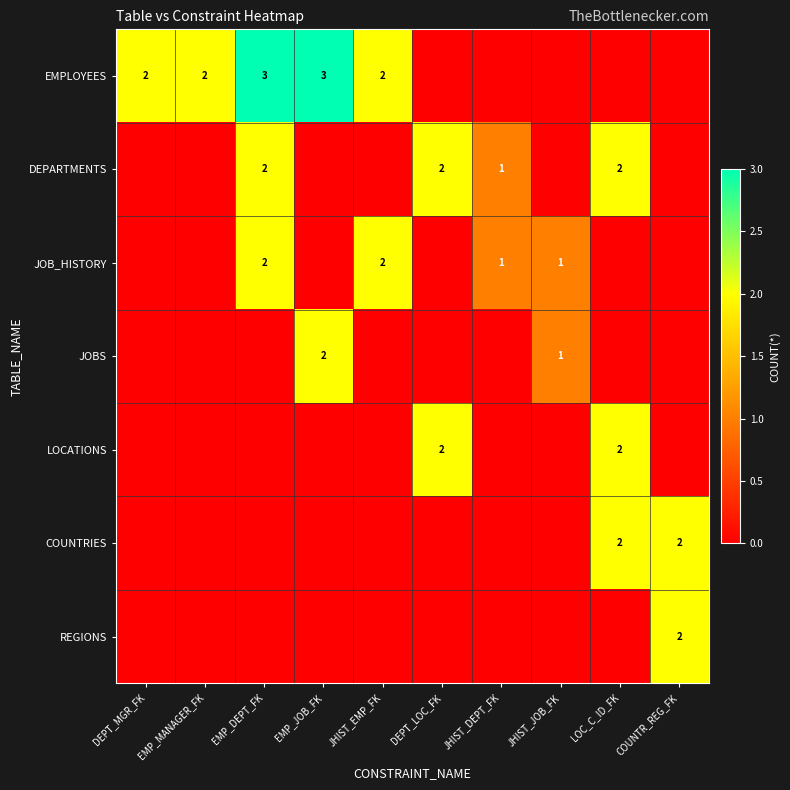

The value of REGIONS at COUNTR_REG_FK is 0. True or false?

False